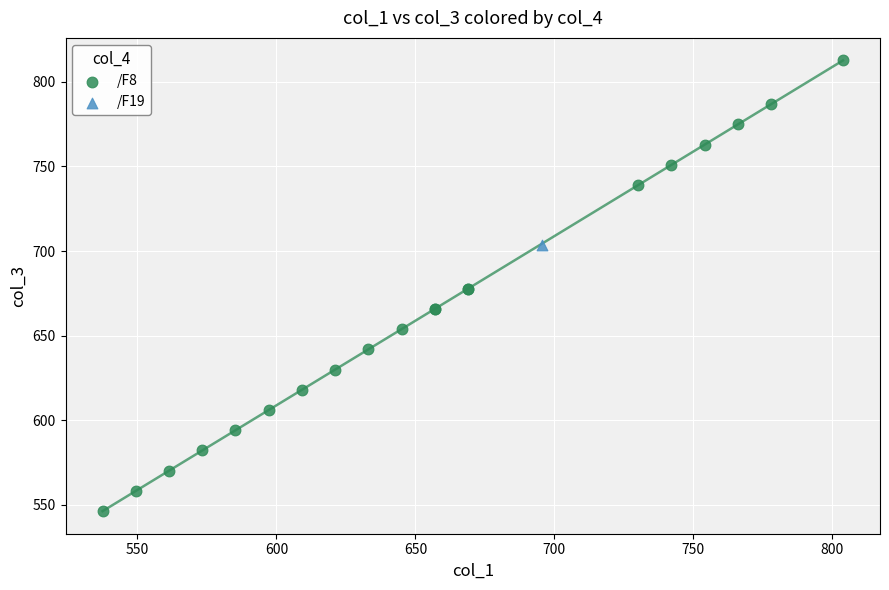

What are all the series names shown in the legend?

/F8, /F19